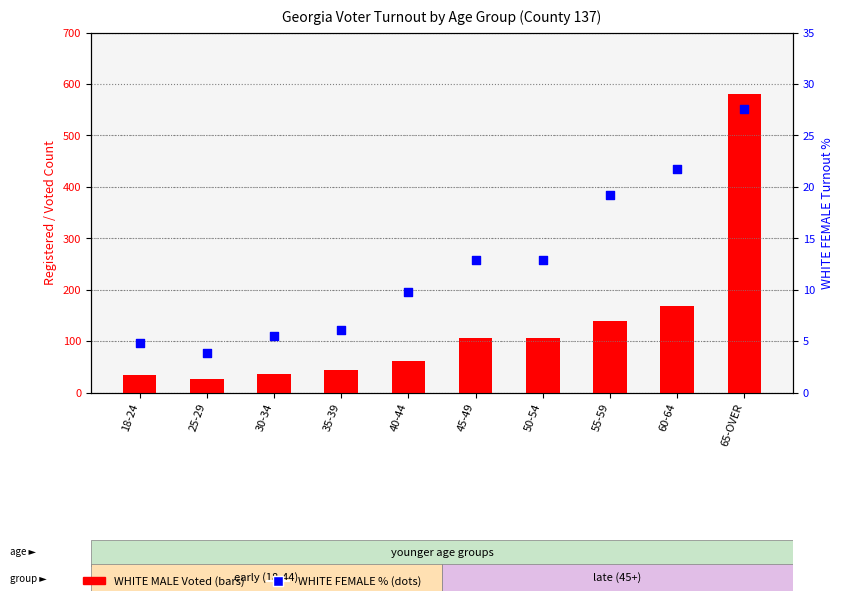

Which series has the largest total across all categories?

WHITE MALE Voted